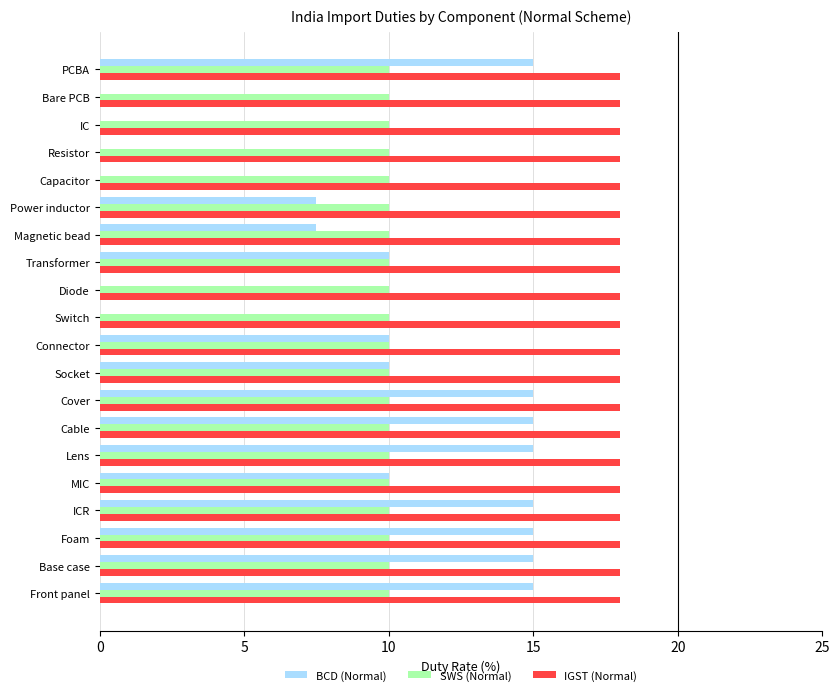

Count the number of data series in this chart.

3